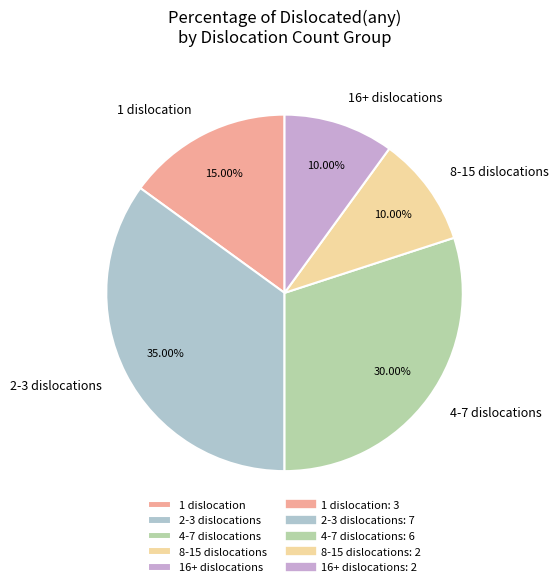

To the nearest percent, what is the average slice percentage?

20%